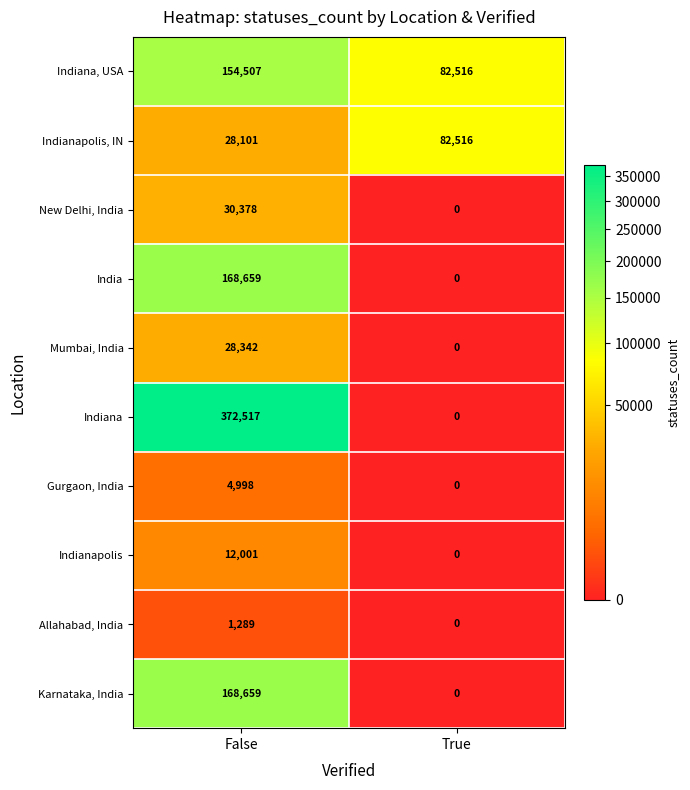

True or false: Indiana, USA has a value of 39185 at True.

False